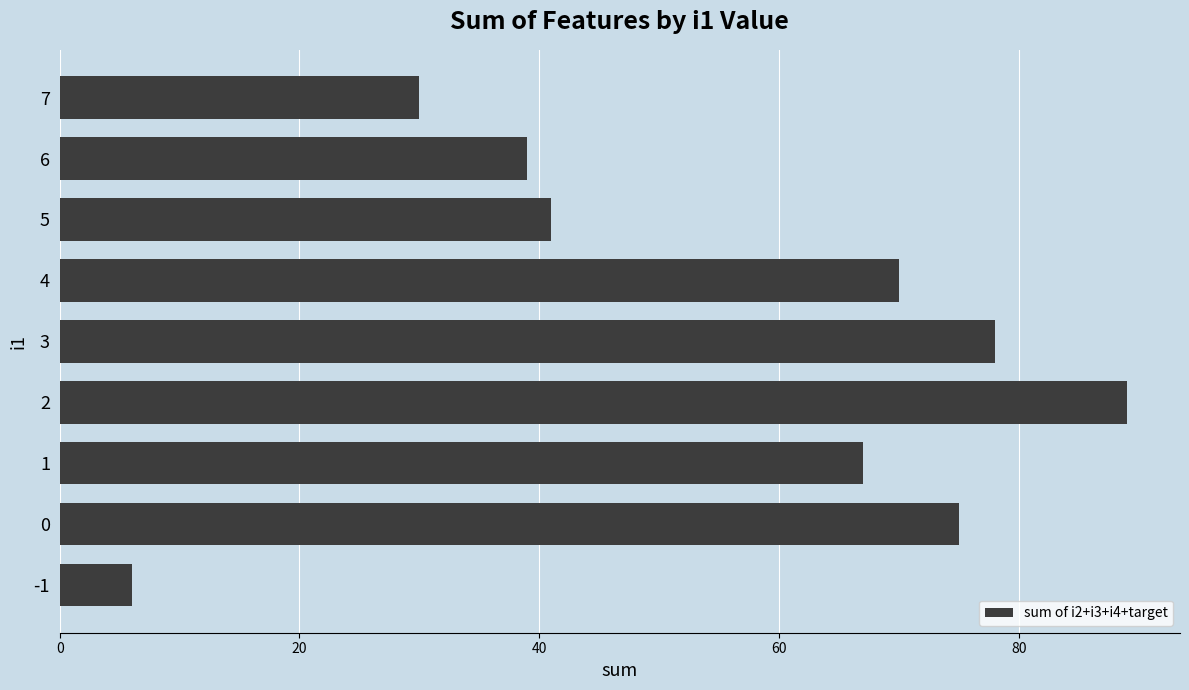

How many categories are shown in the chart?

9